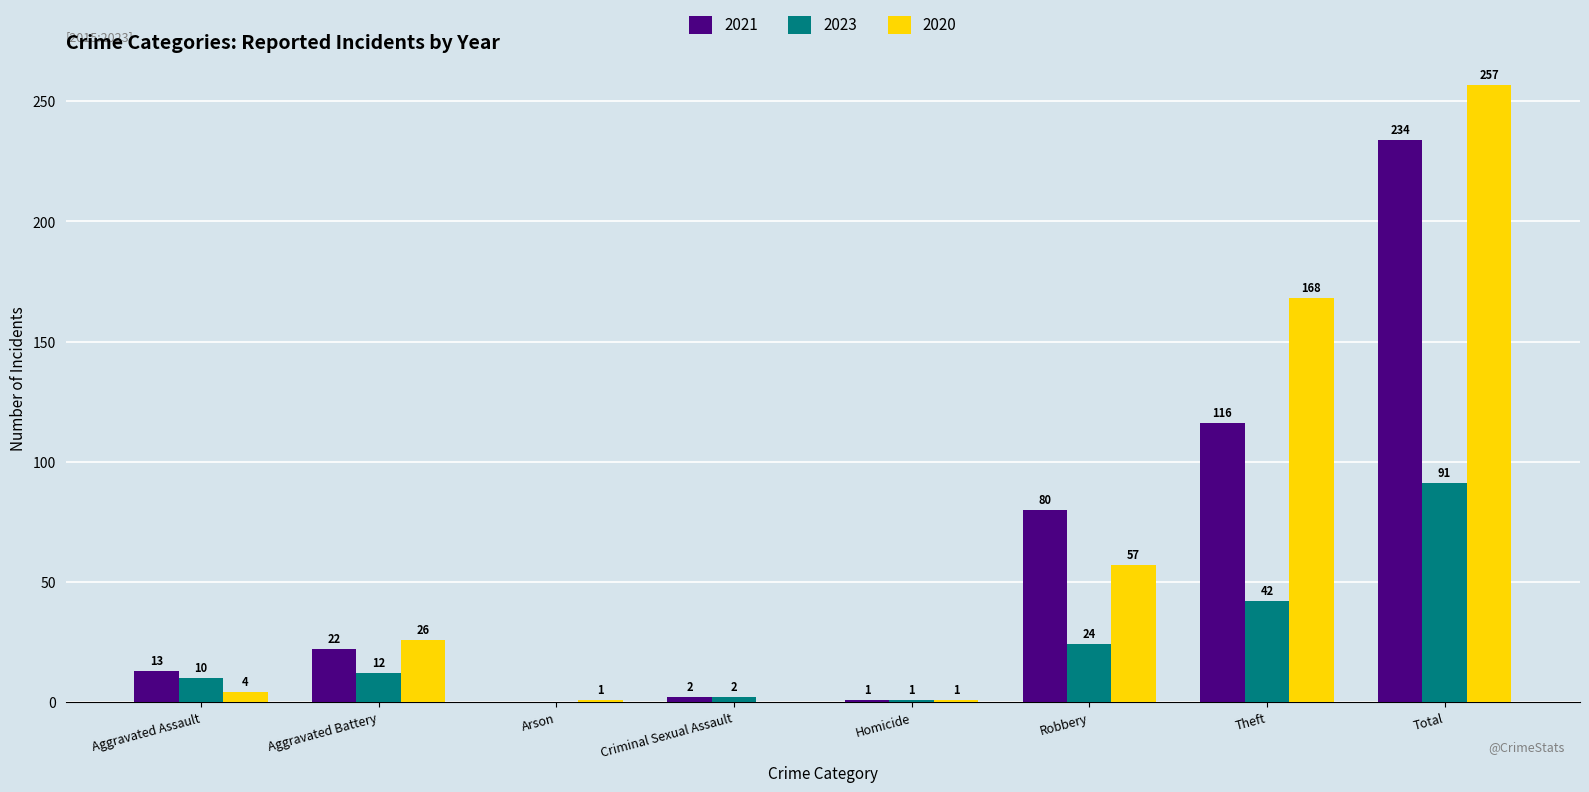

At which label is 2023 closest to 45?

Theft